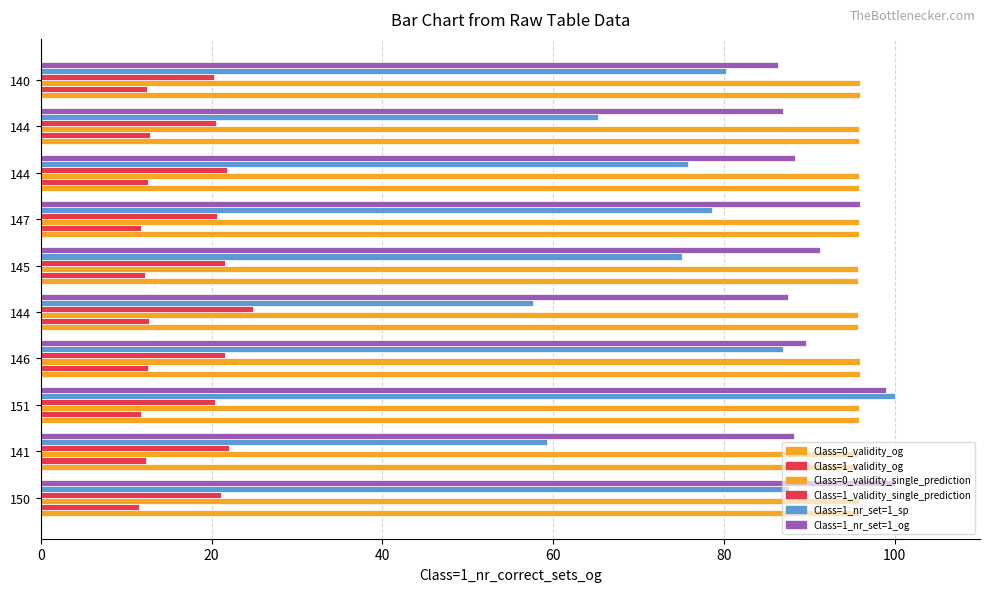

How many categories are shown in the chart?

10